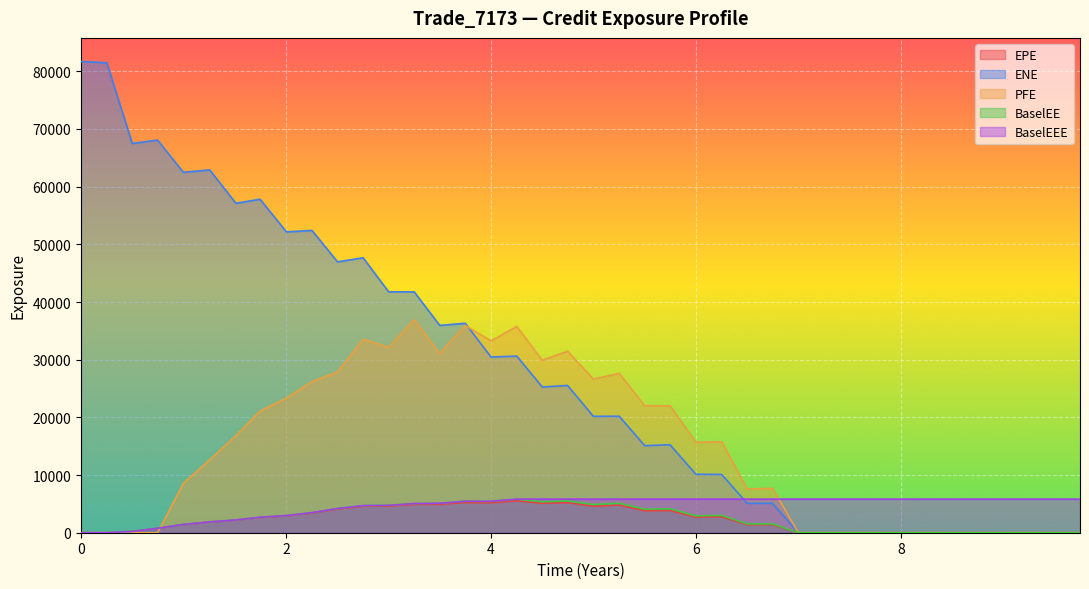

Which series has the widest spread of values?

ENE